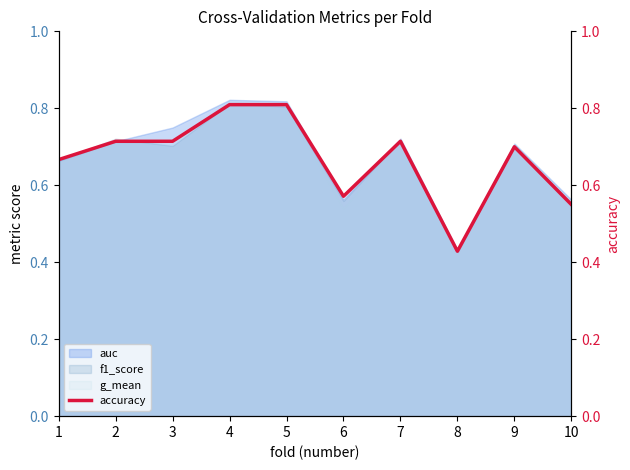

Is the value of g_mean at 5 greater than the value of f1_score at 7?

Yes